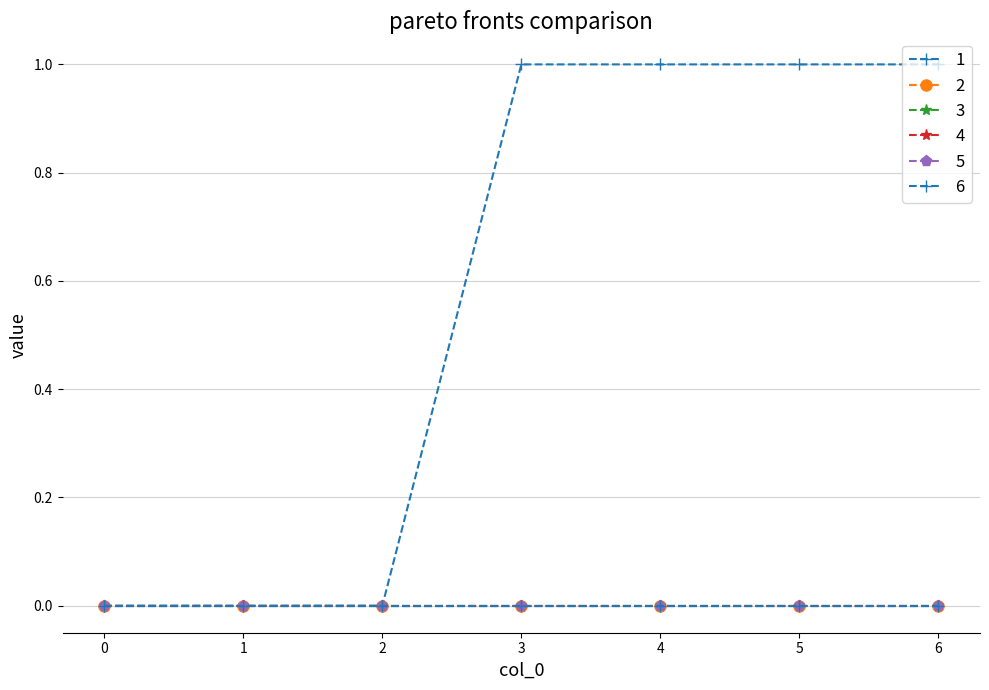

Which series has the largest total across all categories?

1